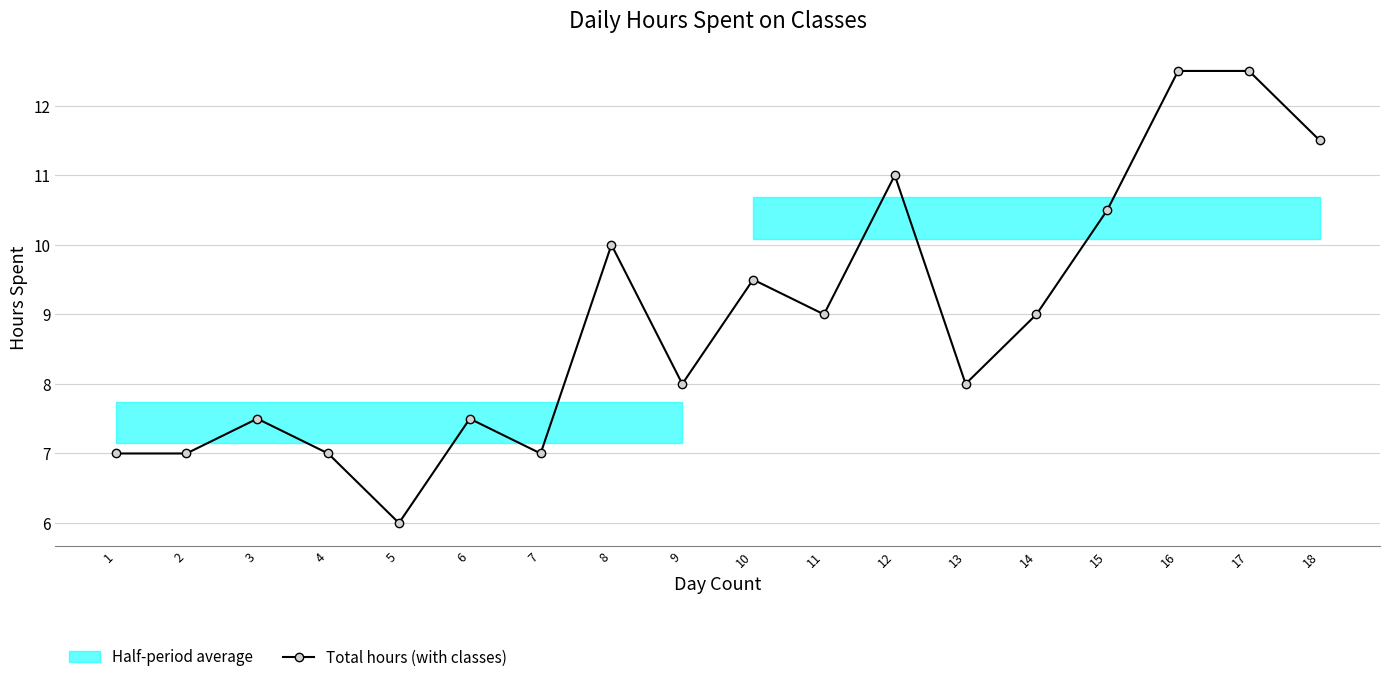

The value at 16 is 12.5. True or false?

True